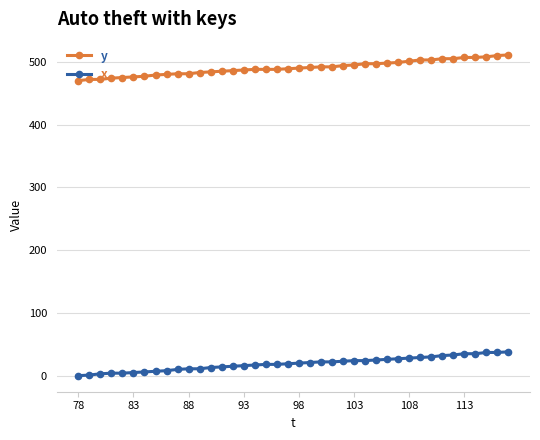

True or false: x and y cross at least once.

False